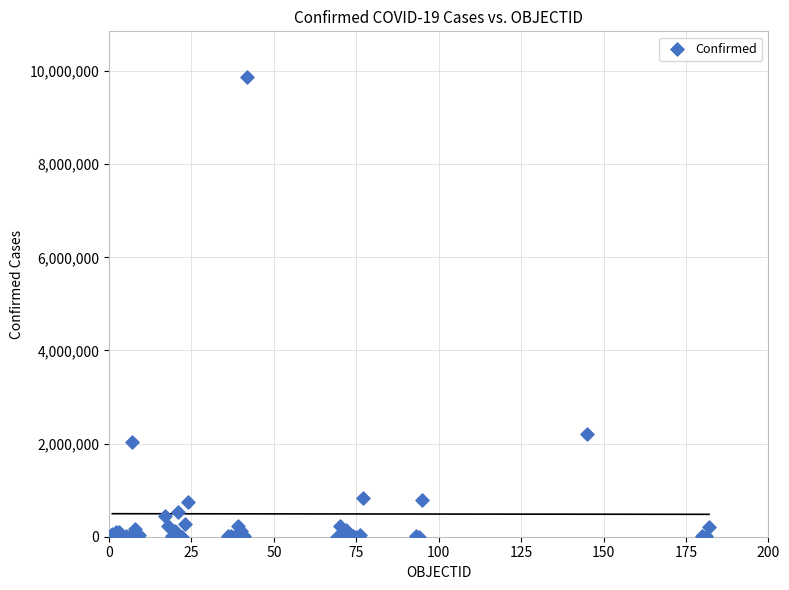

What Y value in the scatter plot is closest to 4933447?

2198549